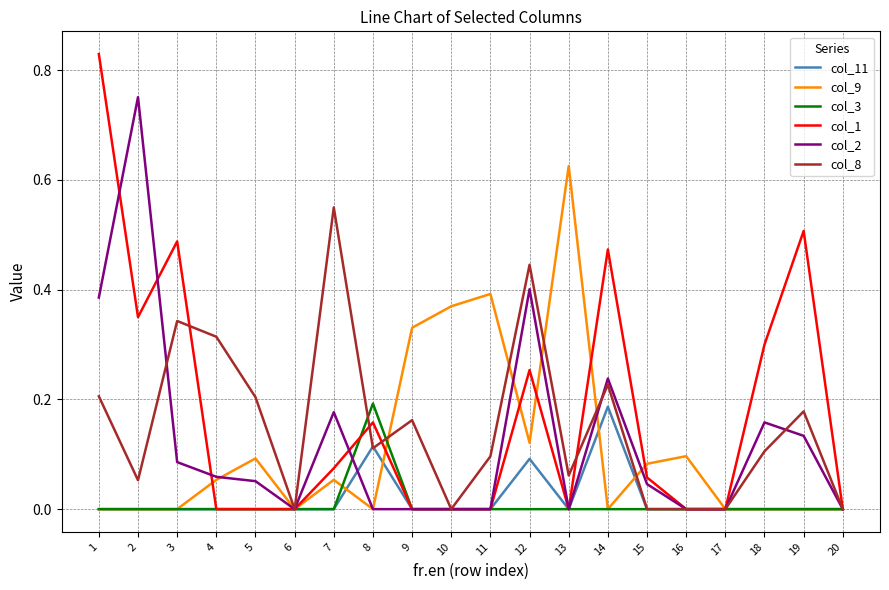

Between 2 and 7, which series saw the biggest shift?

col_2